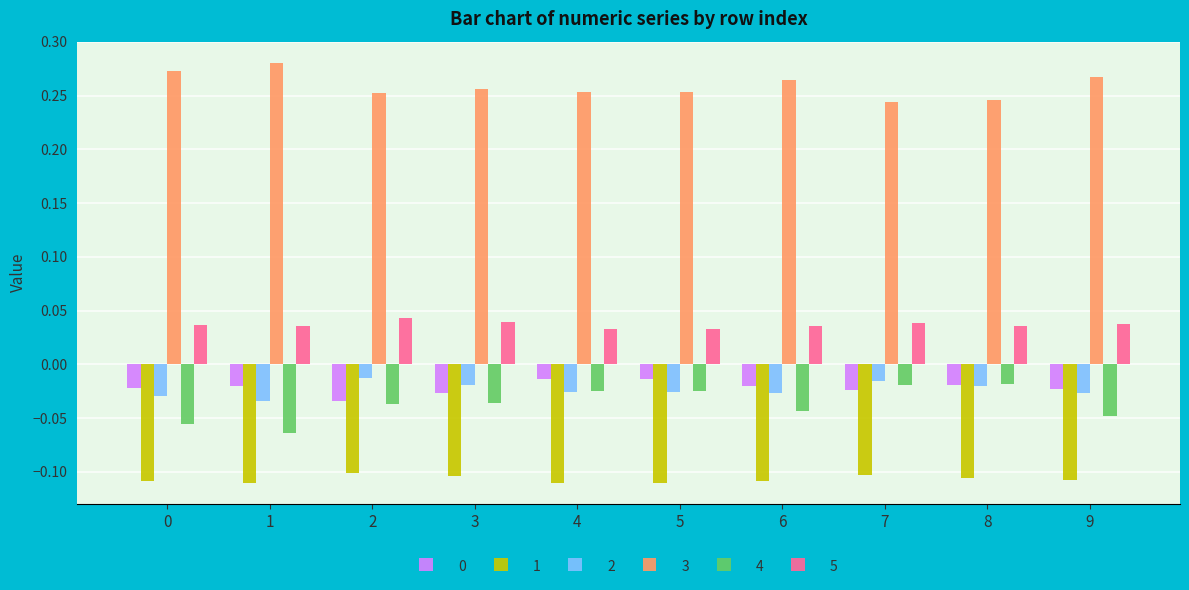

What is the sum of the 5 values at 0 and 5?

0.1